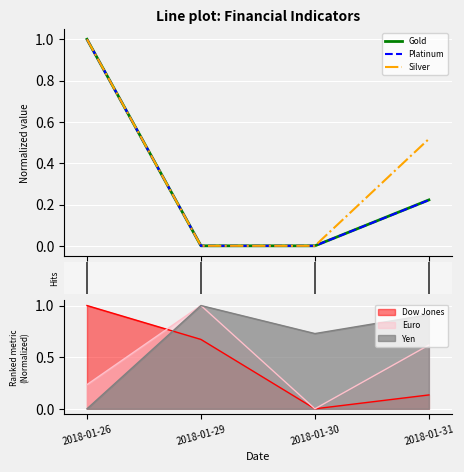

What is the difference between the maximum and minimum values in the Silver series?

1.0